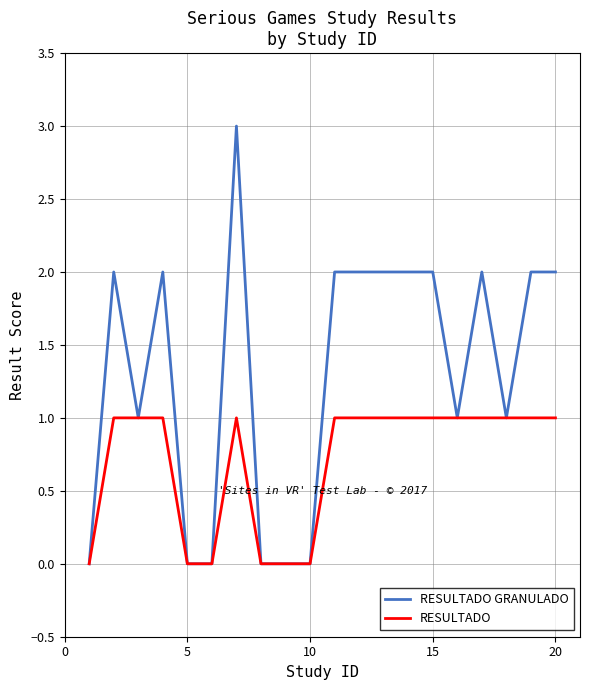

Which series has the largest range (max minus min)?

RESULTADO GRANULADO